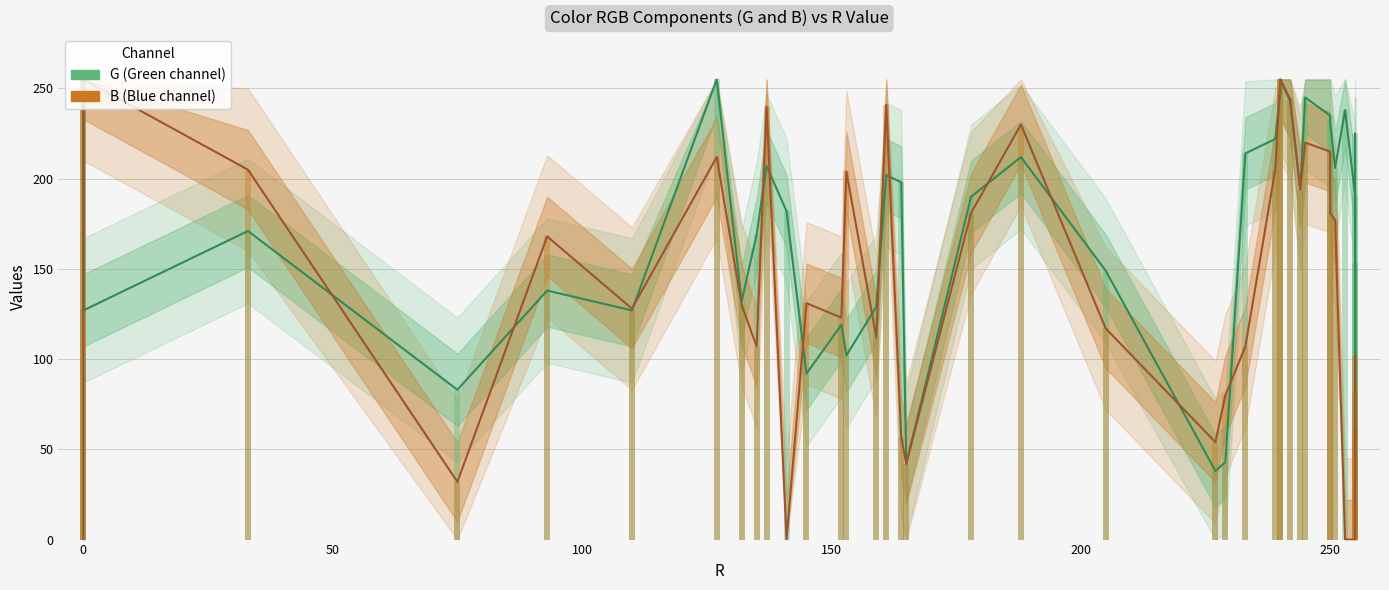

Reading left to right, extract all data points from this chart.

G: 128	255	127	171	83	138	127	255	132	169	207	182	92	119	102	129	202	198	42	190	212	149	38	43	214	222	248	255	243	194	245	235	231	206	238	191	3	153	32	225
B: 0	255	255	205	32	168	128	212	130	107	240	0	131	123	204	112	241	57	42	181	230	117	54	80	107	205	255	255	244	194	220	215	181	177	0	0	62	102	82	53